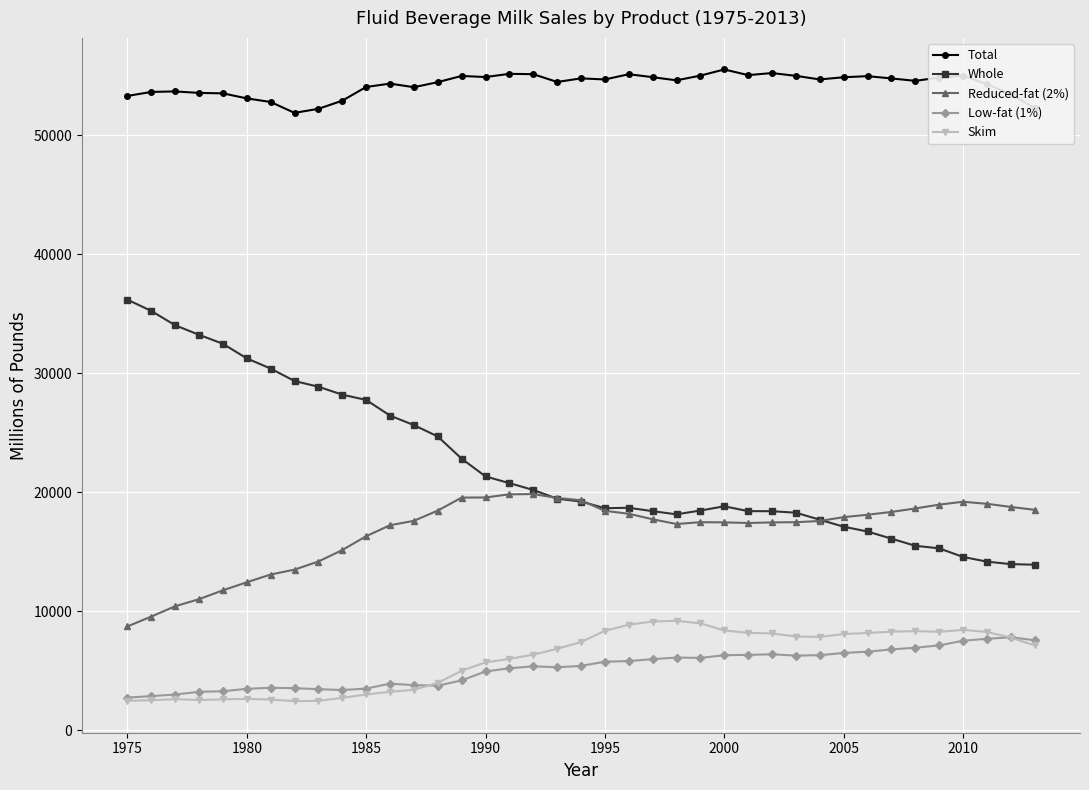

At how many categories does at least one series exceed 47328?

39